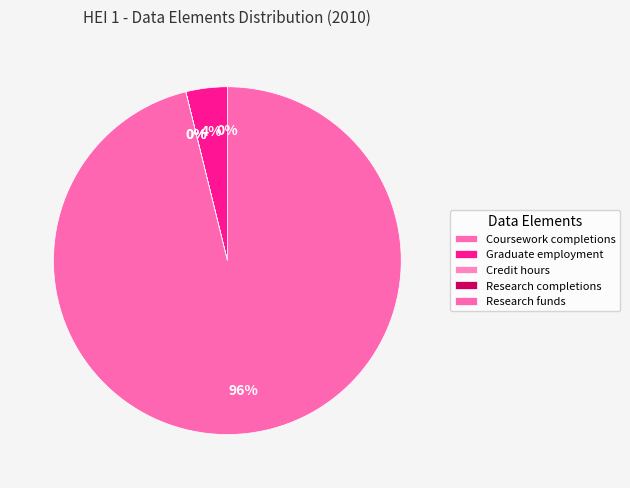

Which slice represents more than half of the pie?

Research funds